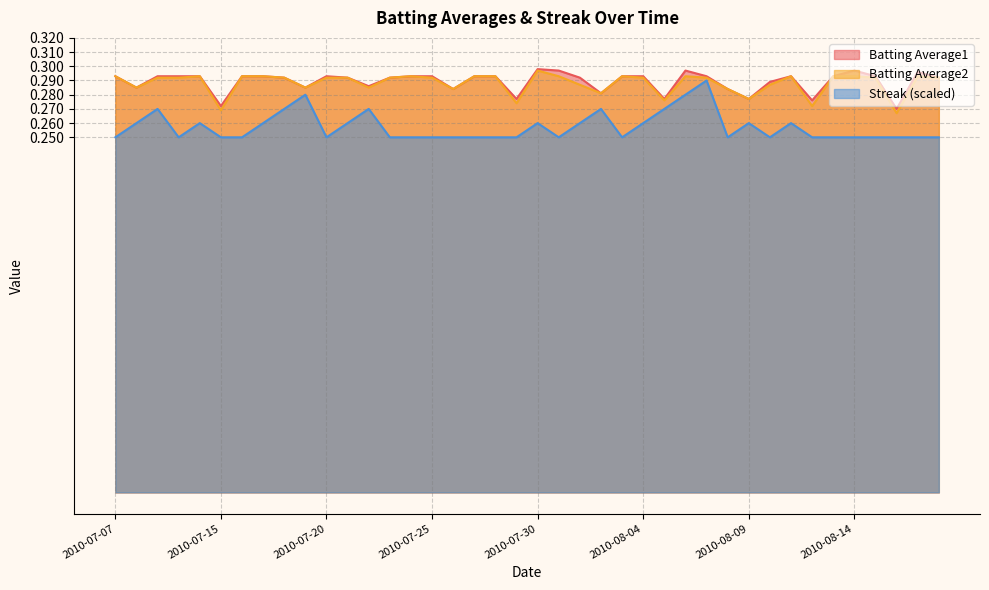

At which category is the sum across all series the highest?

2010-08-07